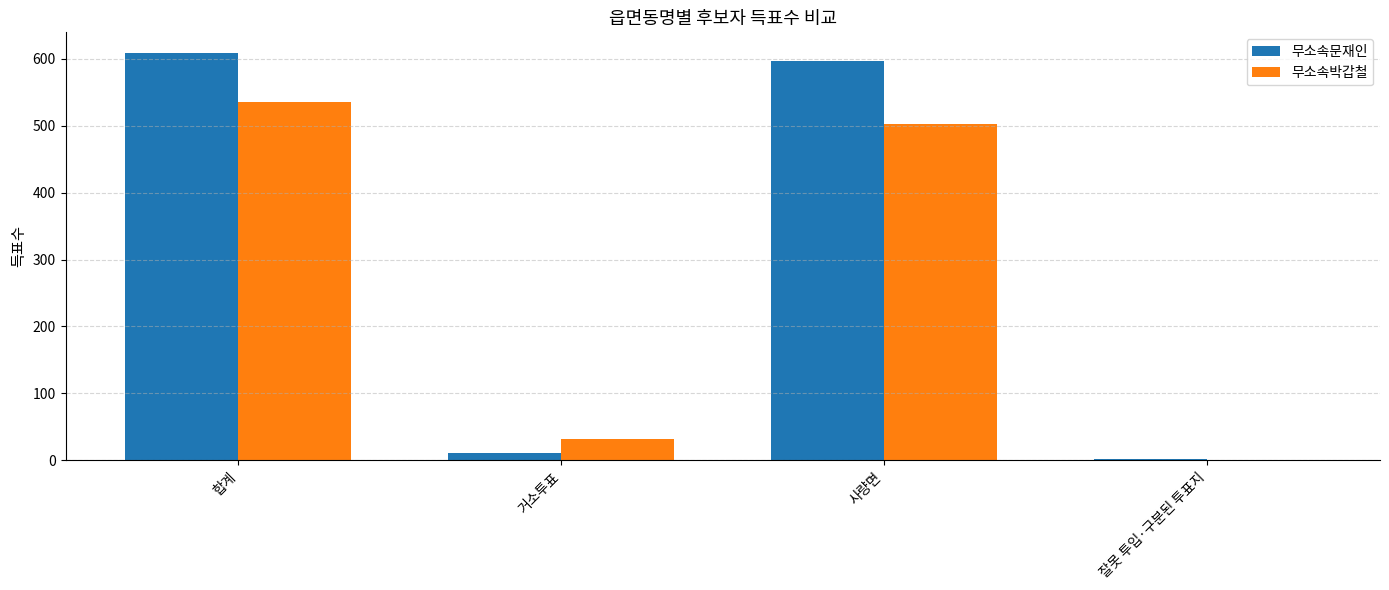

True or false: 무소속문재인 has a value of 596 at 사량면.

True